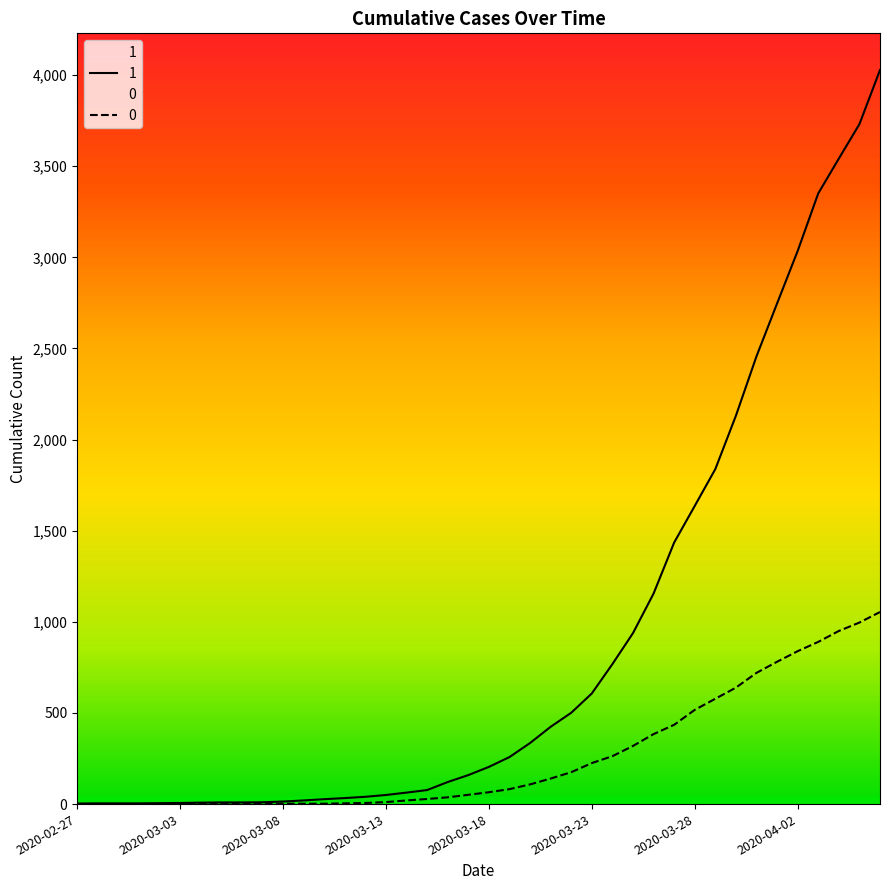

Is it true that 1 equals 121 at 2020-03-16?

True